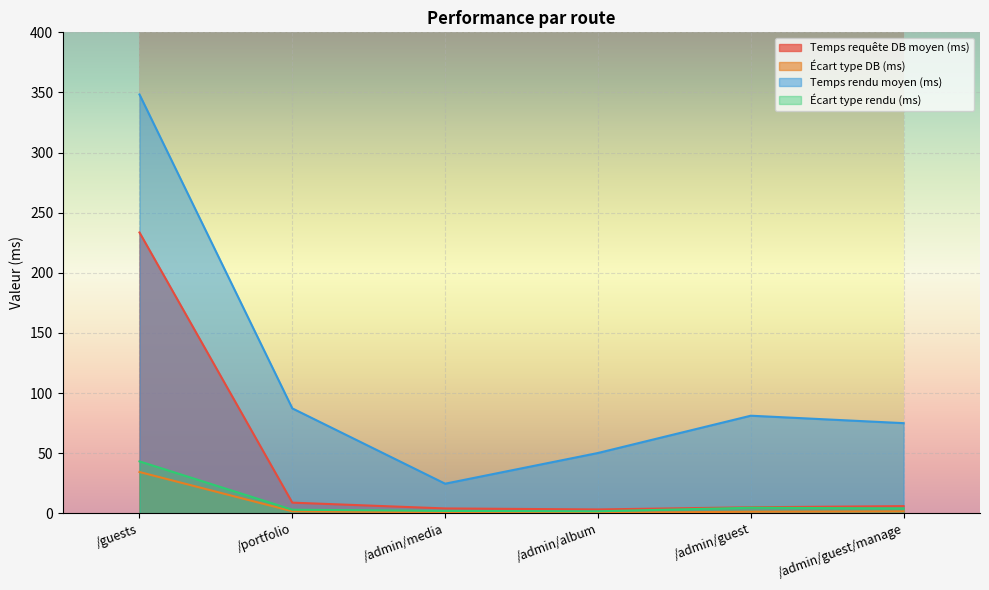

In Écart type DB (ms), how many points are lower than both neighbors (excluding endpoints)?

1